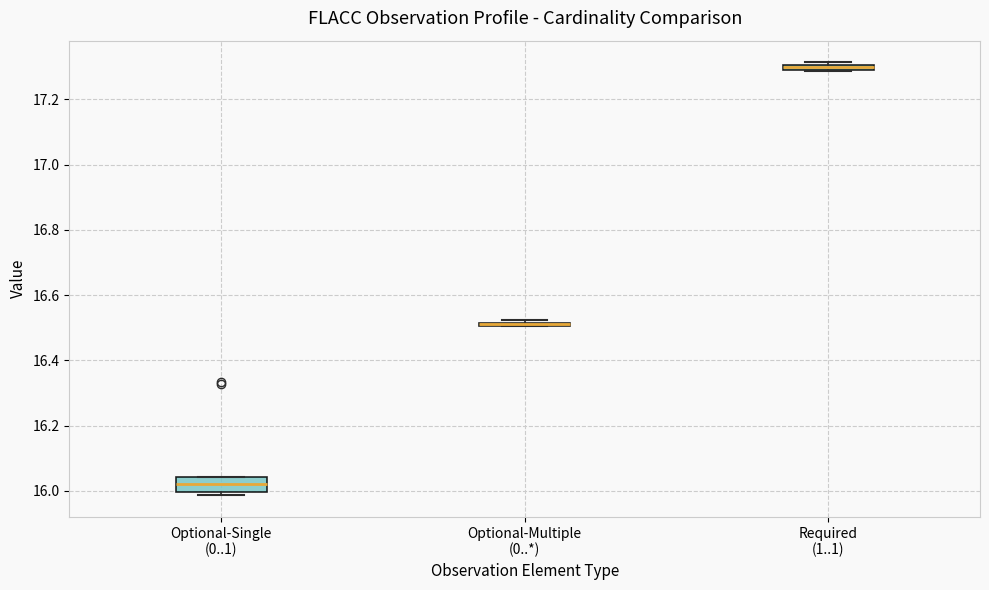

Which box is the tallest, from its lower edge to its upper edge?

Optional-Single (0..1)